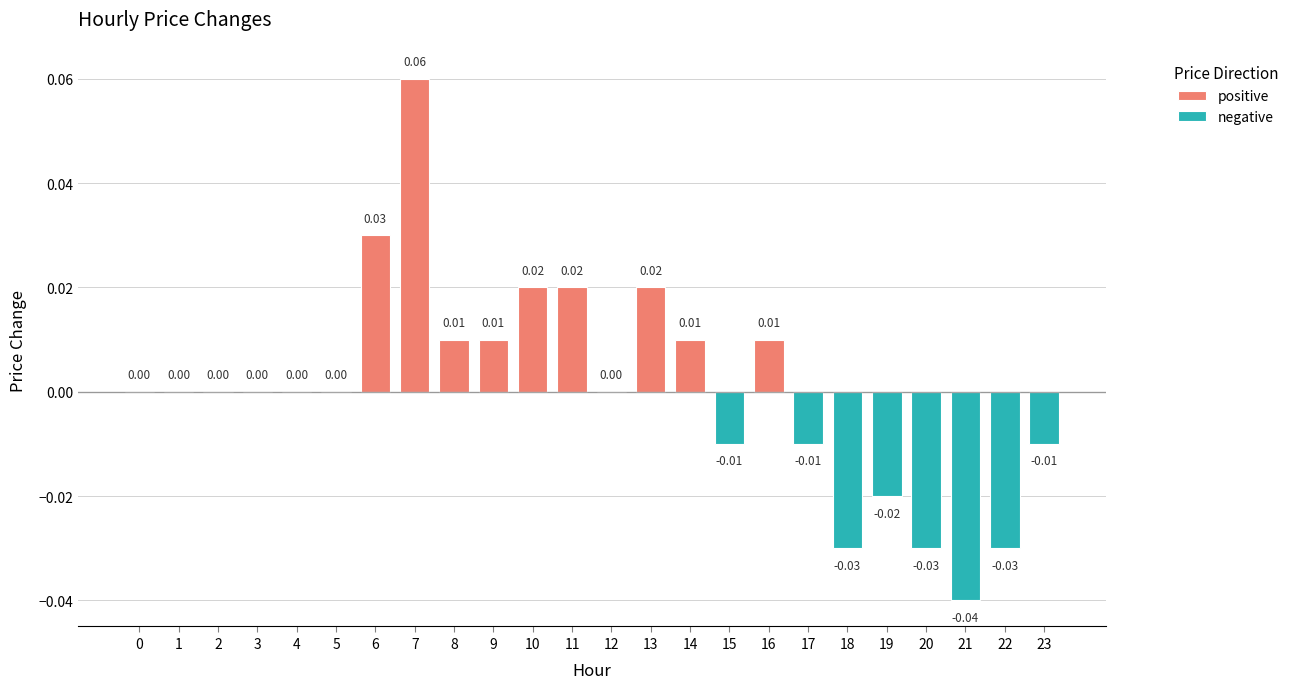

Does the chart contain any negative values?

Yes